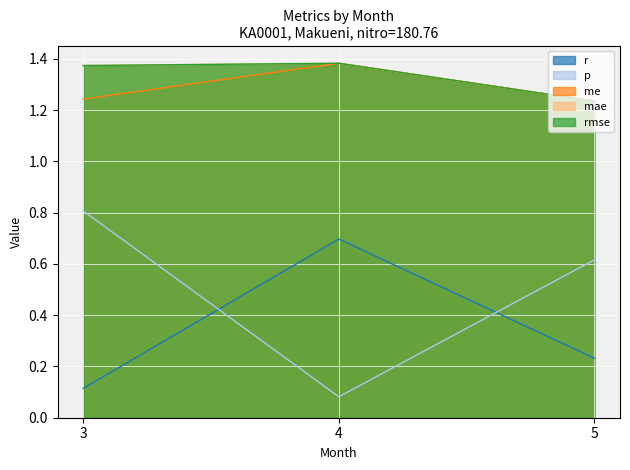

Reading right to left, list all the values displayed in this chart.

r: 5=0.2	4=0.7	3=0.1
p: 5=0.6	4=0.1	3=0.8
me: 5=1.2	4=1.4	3=1.2
mae: 5=1.2	4=1.4	3=1.4
rmse: 5=1.2	4=1.4	3=1.4